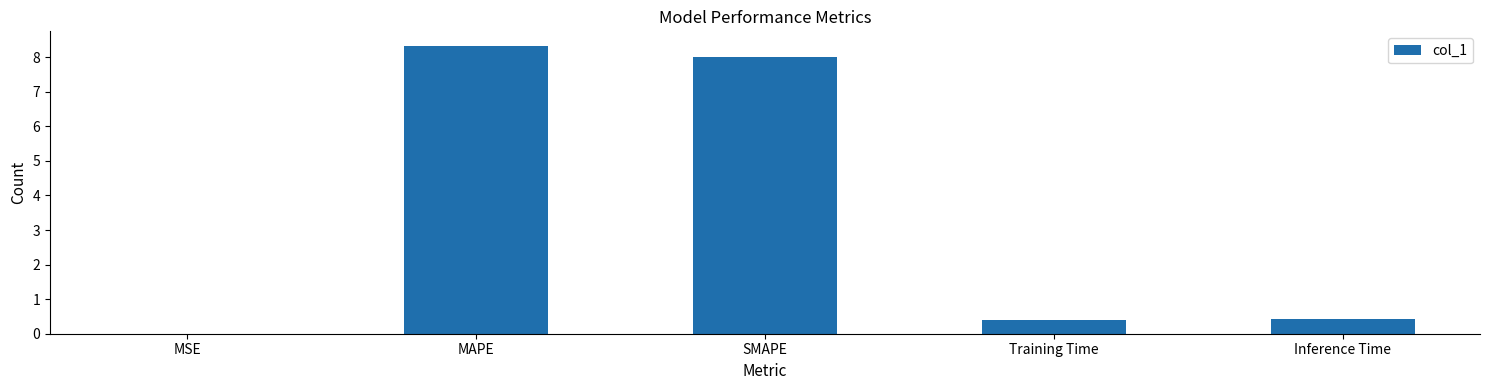

The chart shows a value of 8.3 at MAPE. True or false?

True